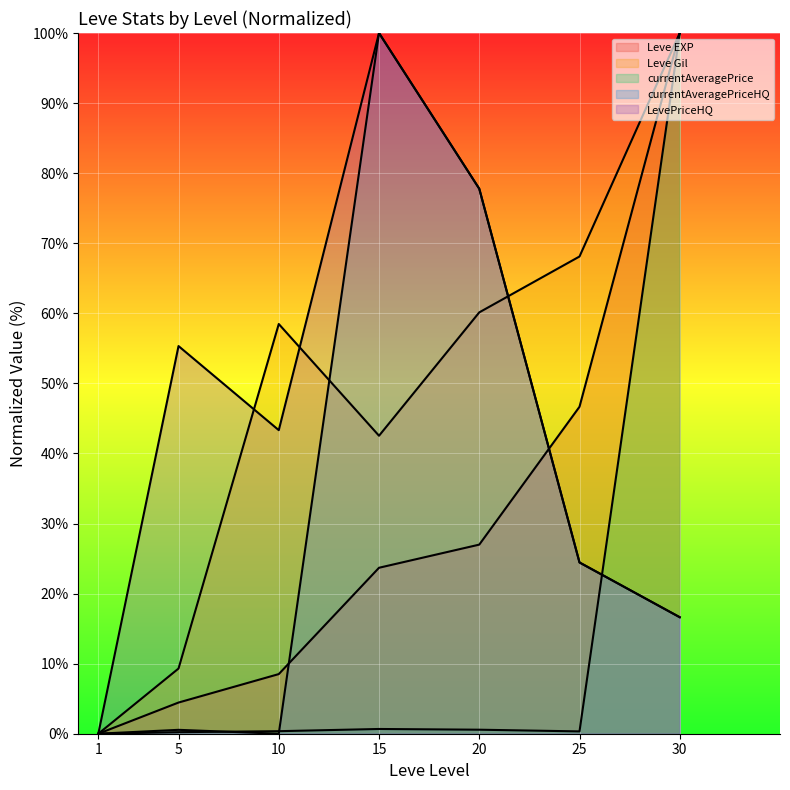

What is the difference between the second highest and second lowest values in the Leve EXP series?

42.2